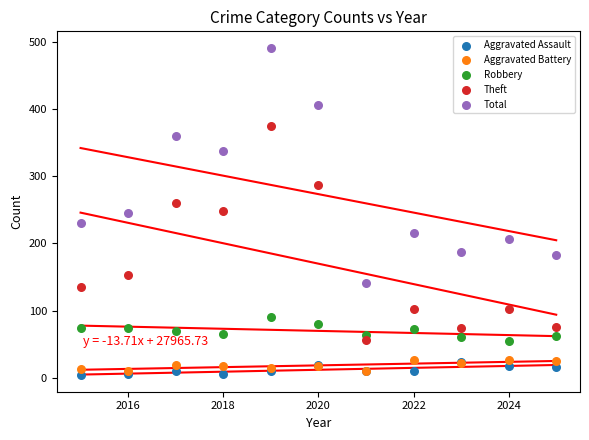

In the Total series, what Y value is closest to 316?

338